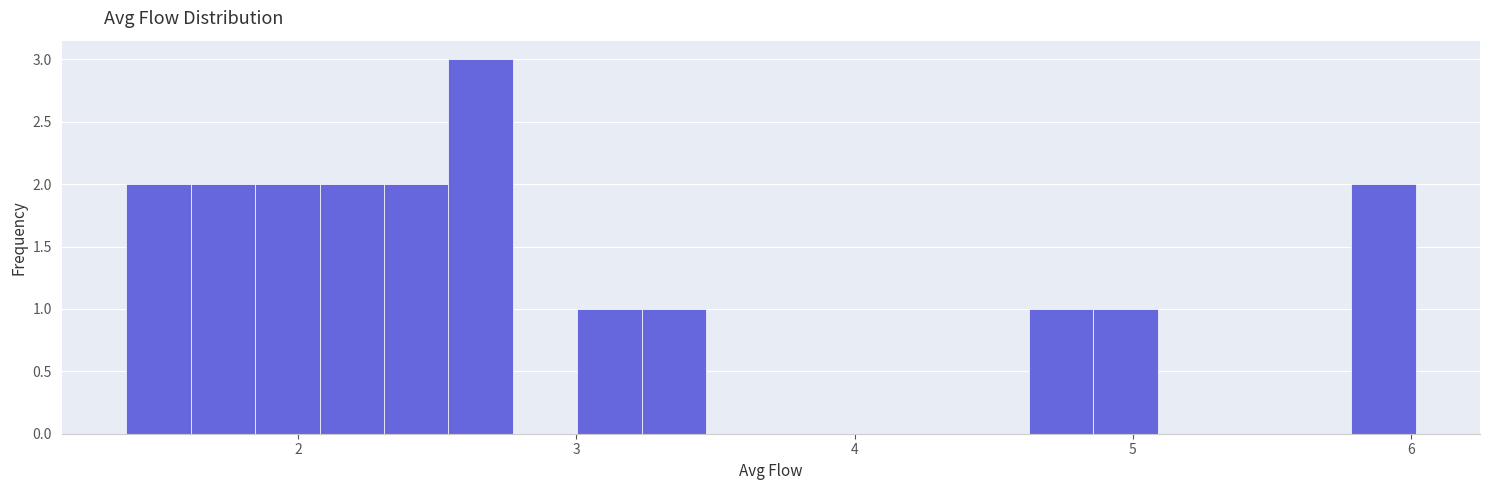

Read against the x-axis, roughly where is the centre of the tallest bar?

2.7